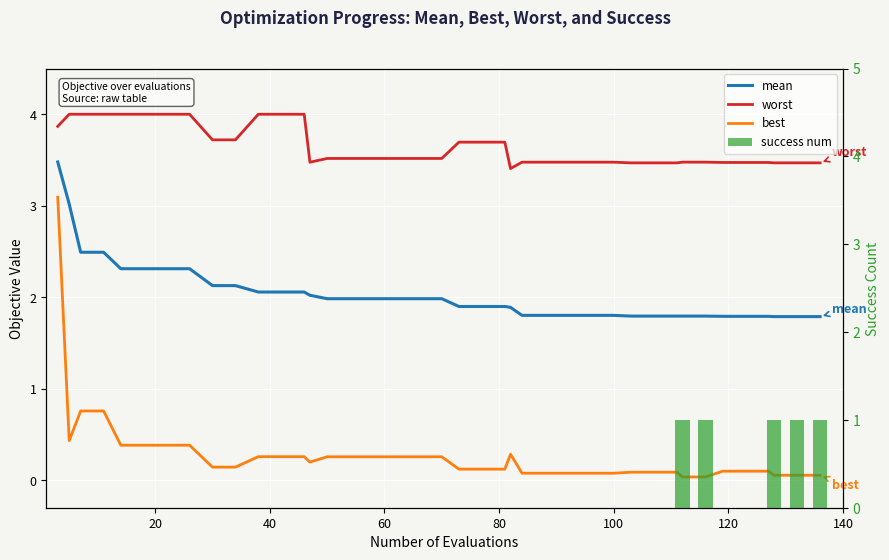

Are the bars horizontal?

No